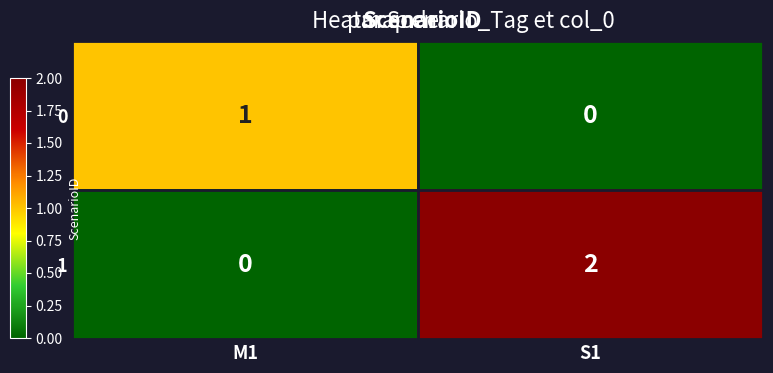

At which label is 1 closest to 1?

M1